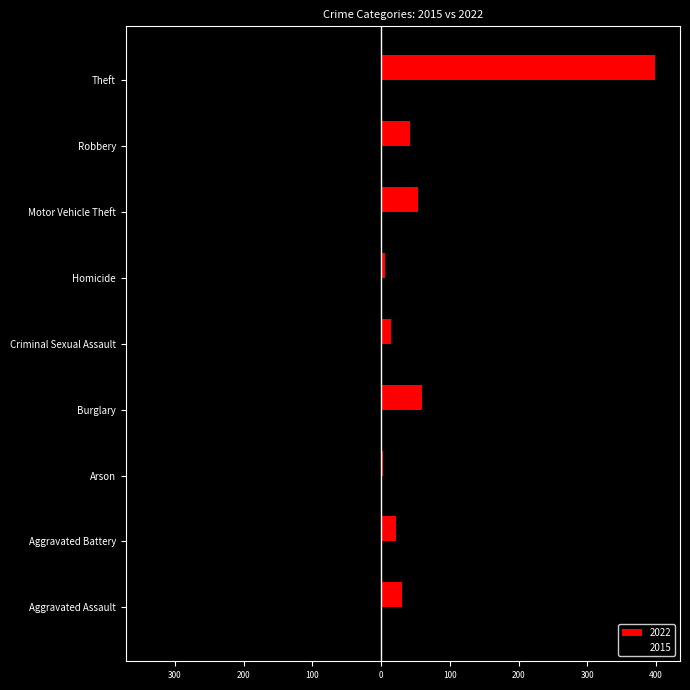

What are all the series names shown in the legend?

2022, 2015